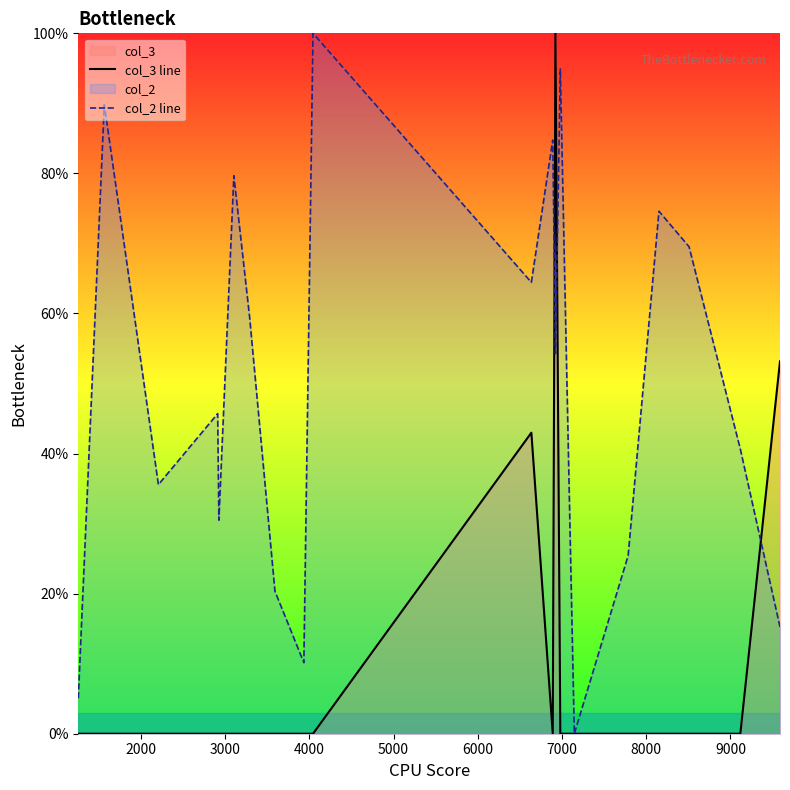

List the series in order of their overall mean, lowest first.

col_3 line, col_2 line